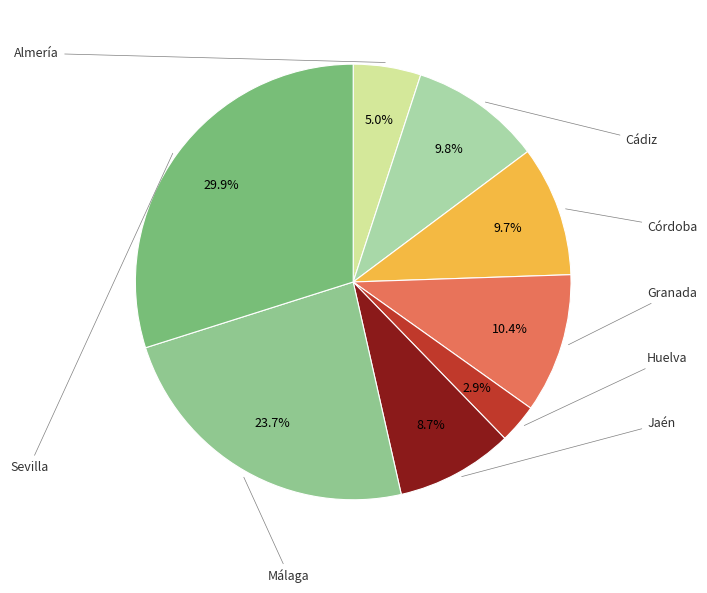

To the nearest percent, what is the difference between the largest and smallest slice percentages?

27%